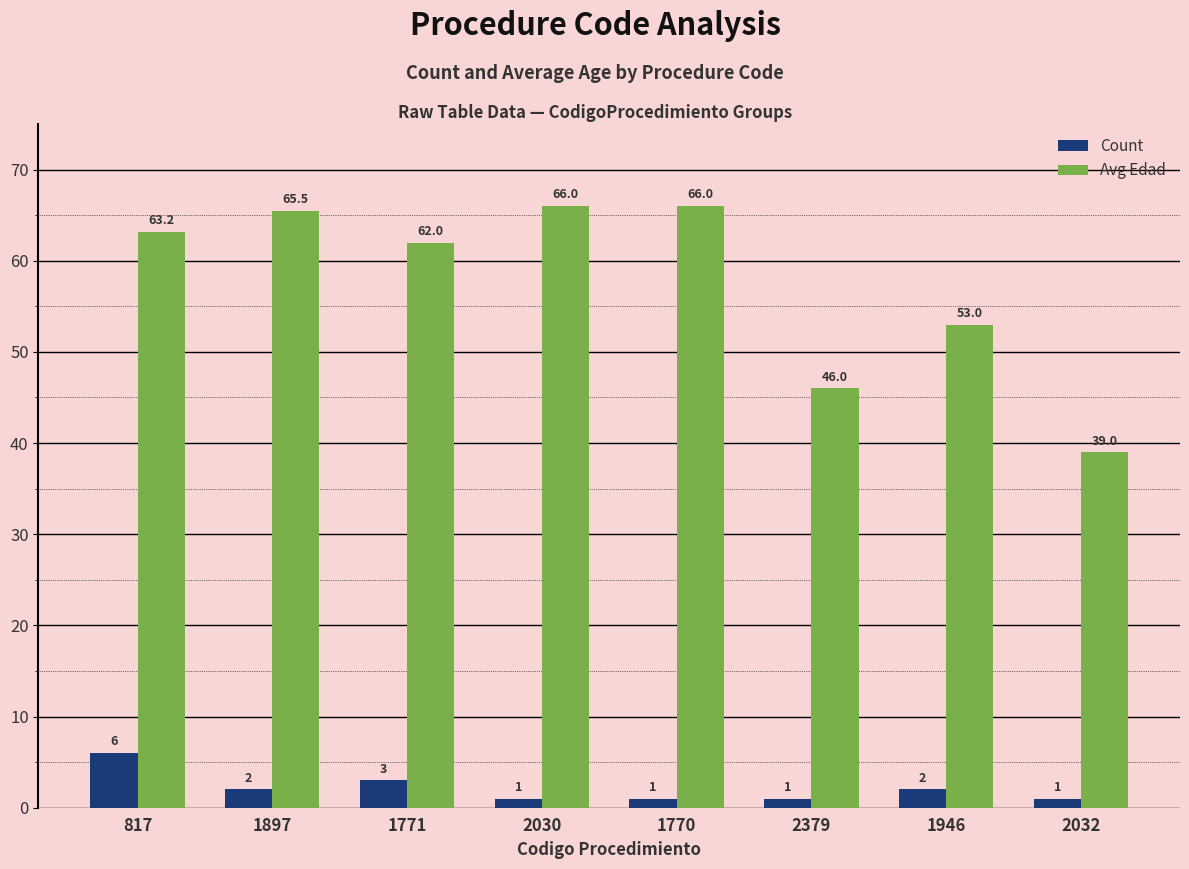

What is the lowest value of the Count series?

1.0